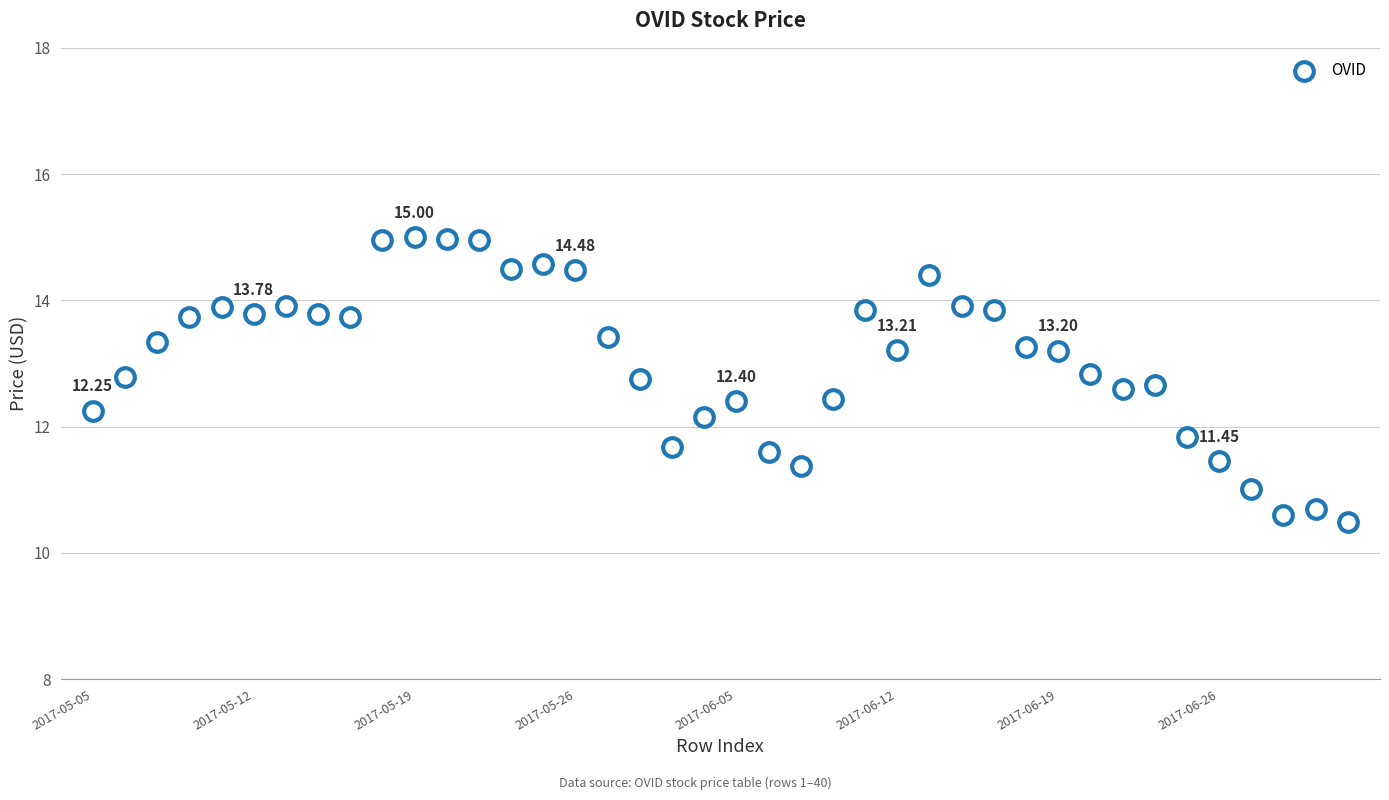

What is the range of Y values (max minus min)?

4.5